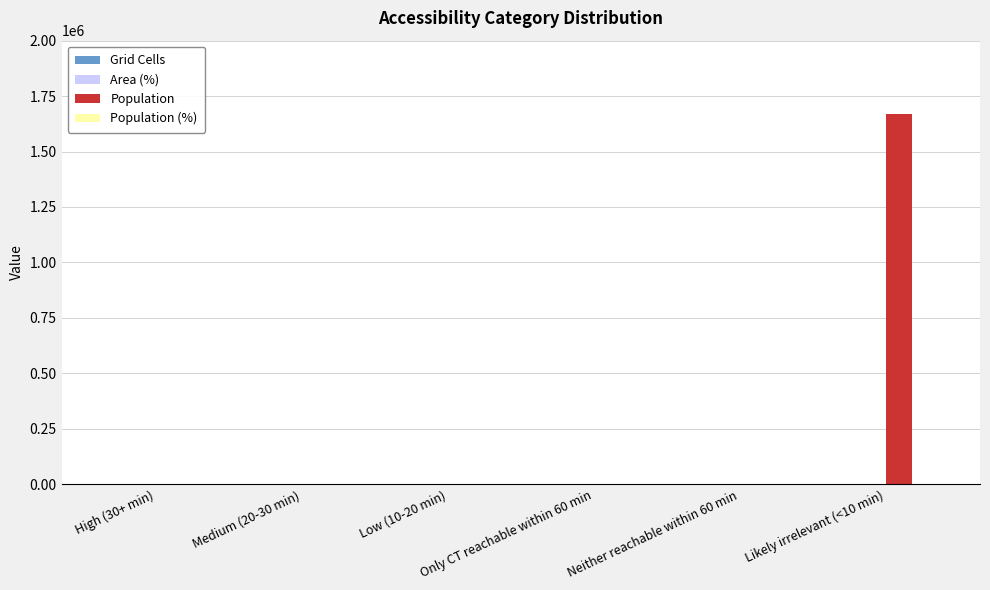

What is the maximum value shown in the chart?

1671155